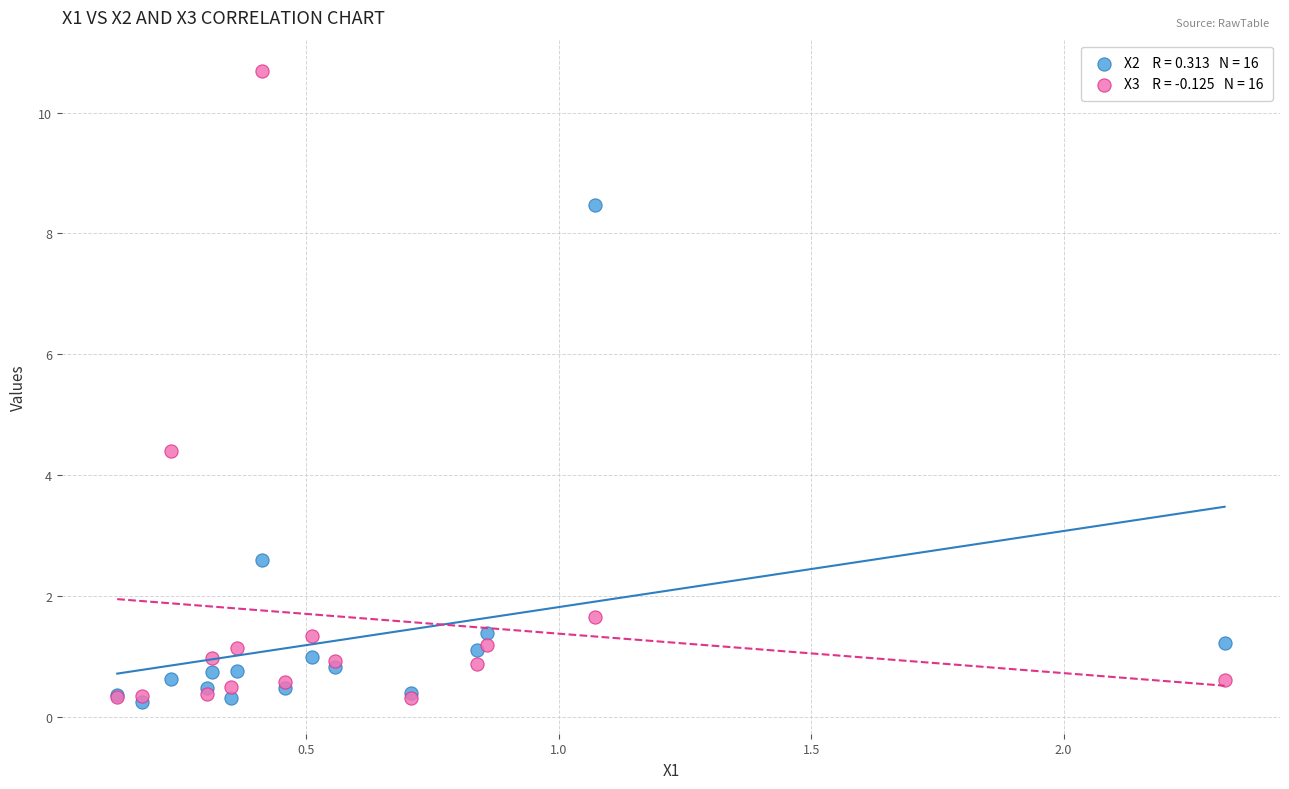

Across all series, what Y value is closest to 5?

4.4